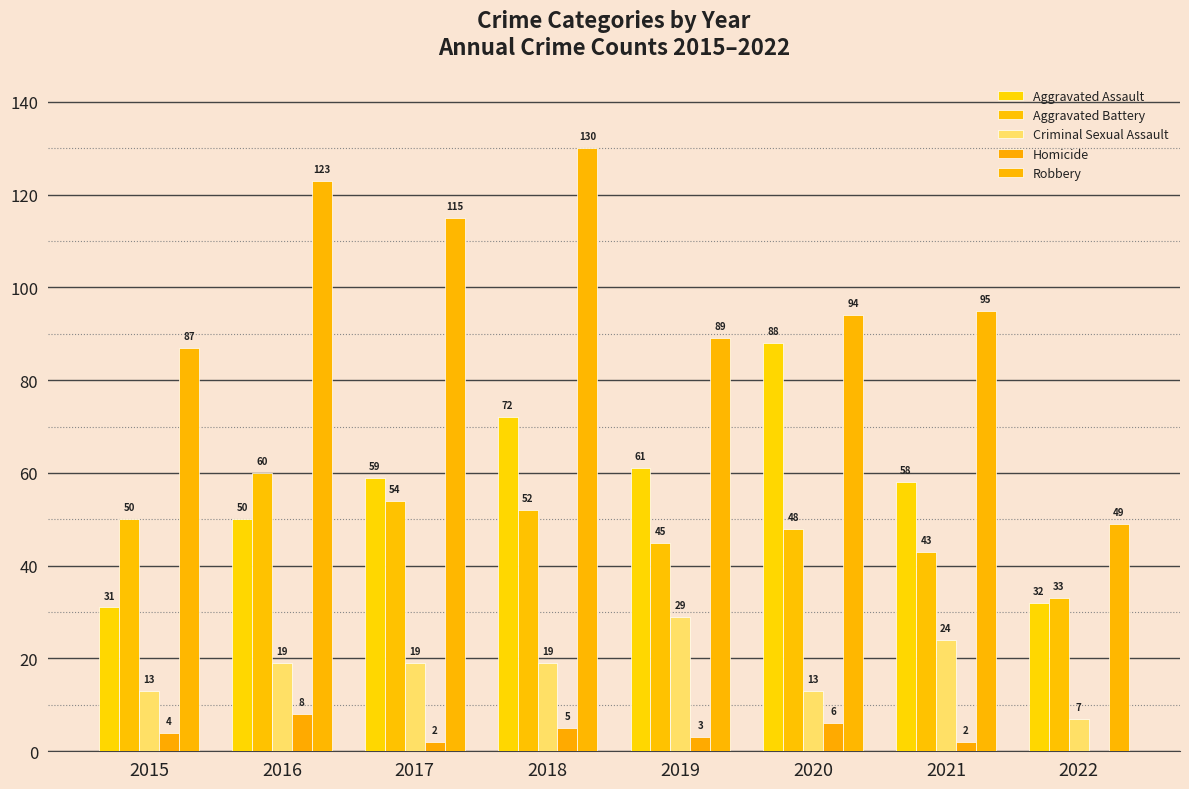

Where does the Aggravated Assault series first go above 59?

2018